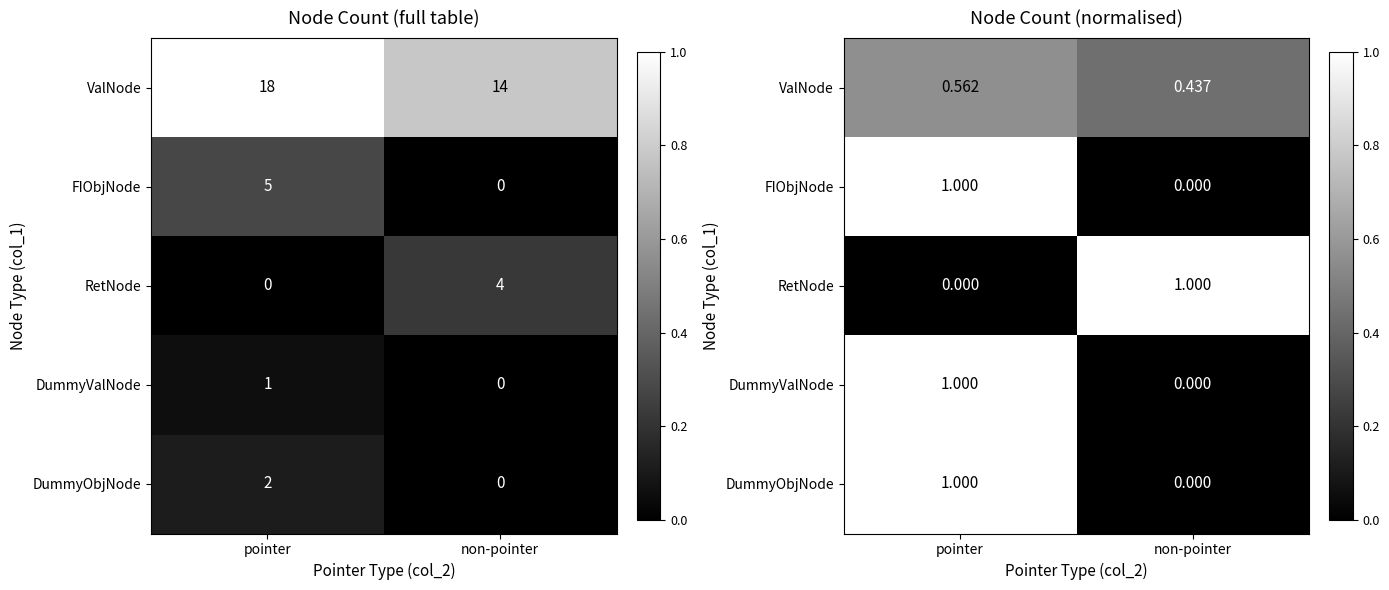

What is the sum of all RetNode values?

1.0